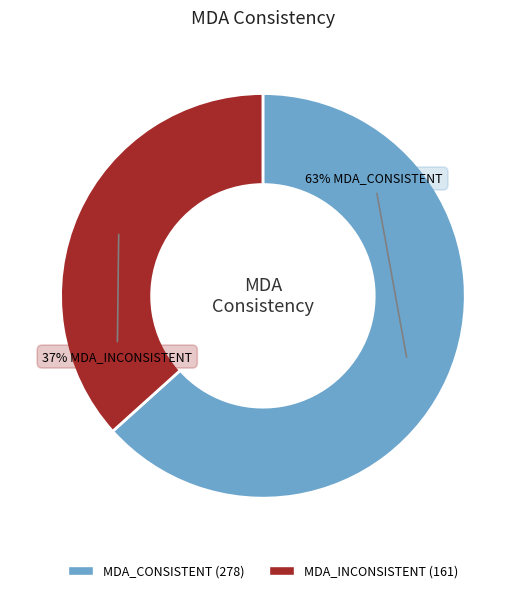

What percentage is the MDA_CONSISTENT slice, to the nearest percent?

63%